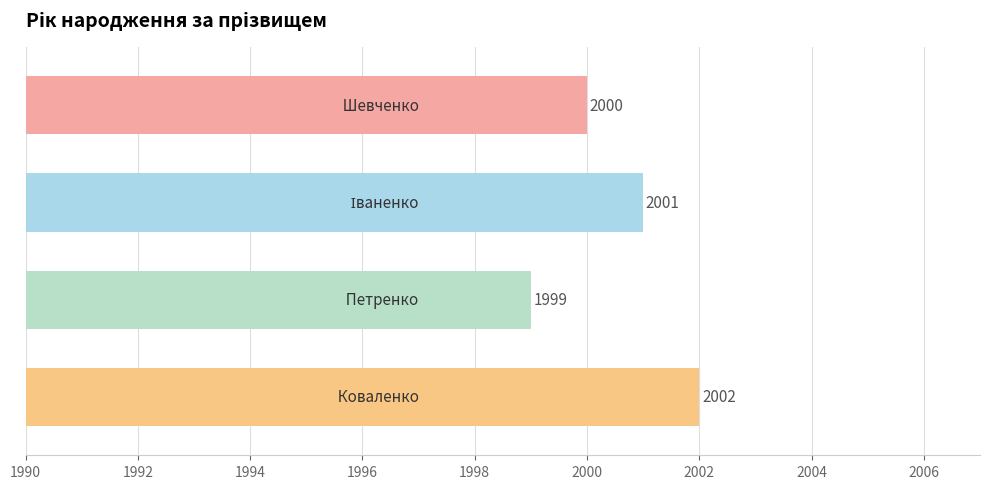

What is the maximum value shown in the chart?

2002